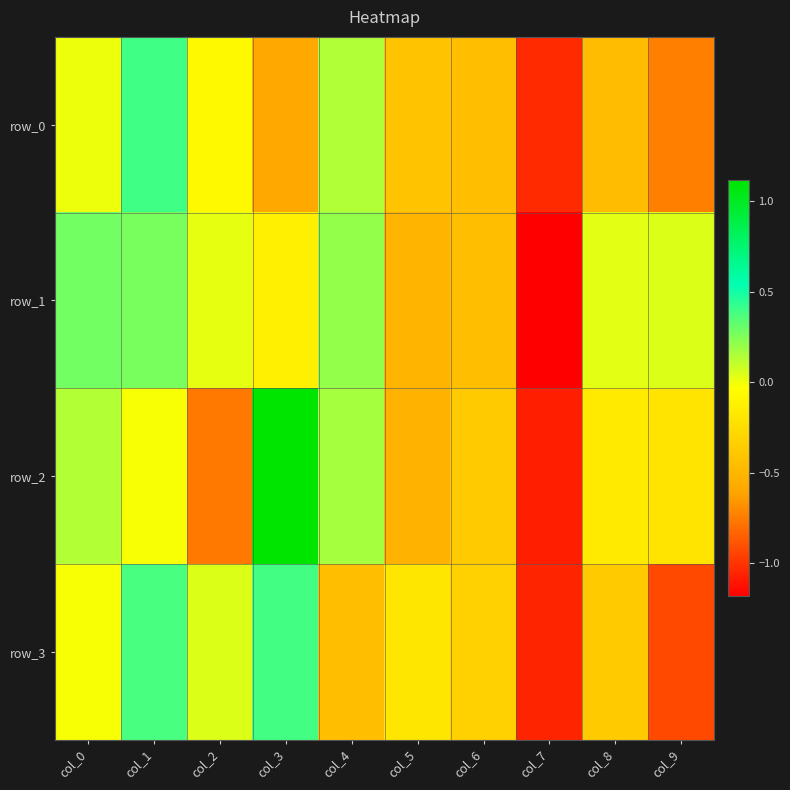

List the labels in order of row_2 value, largest first.

col_3, col_4, col_0, col_1, col_8, col_9, col_6, col_5, col_2, col_7